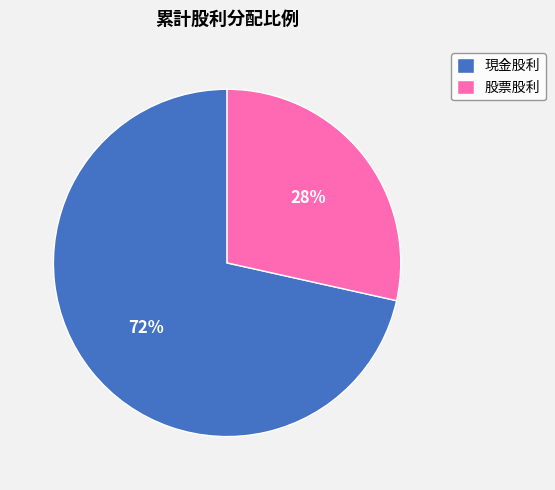

True or false: 現金股利 accounts for 78% of the total.

False